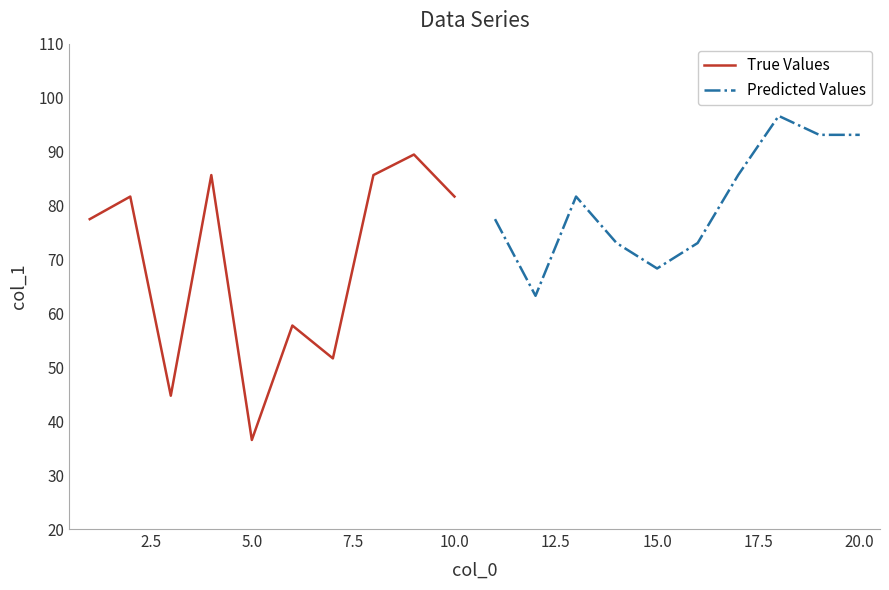

The Predicted Values series shows 93.1 at 20.0. True or false?

True